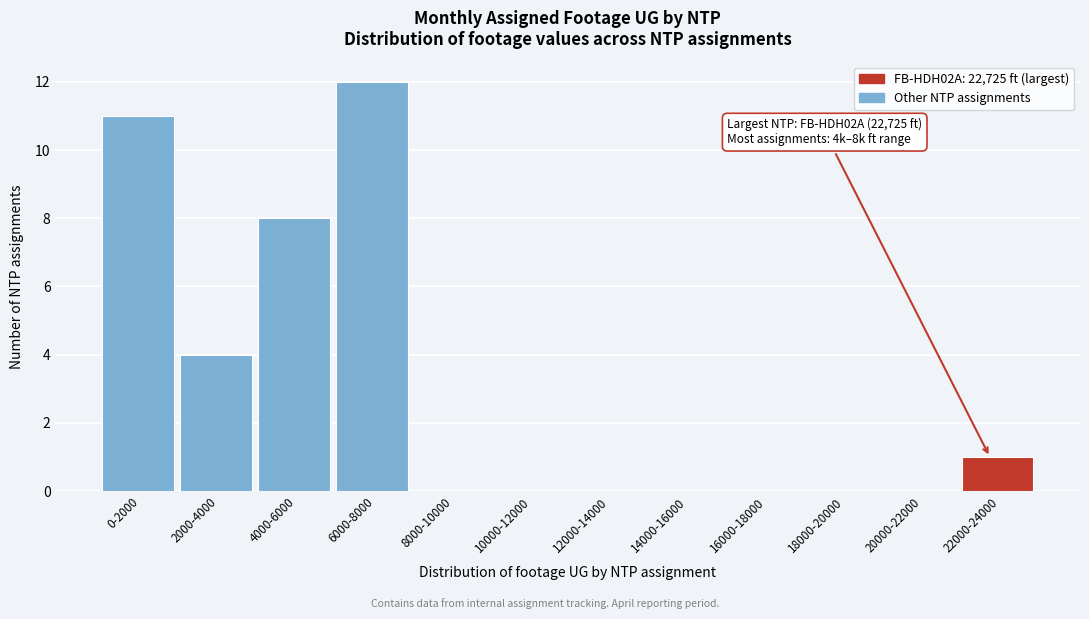

True or false: the data shows 8 at 4000-6000.

True